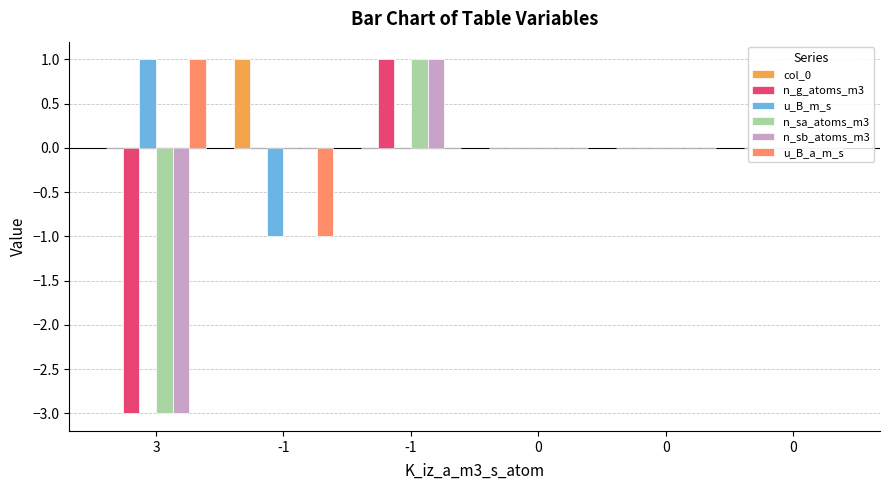

The col_0 series shows 0 at -1. True or false?

False